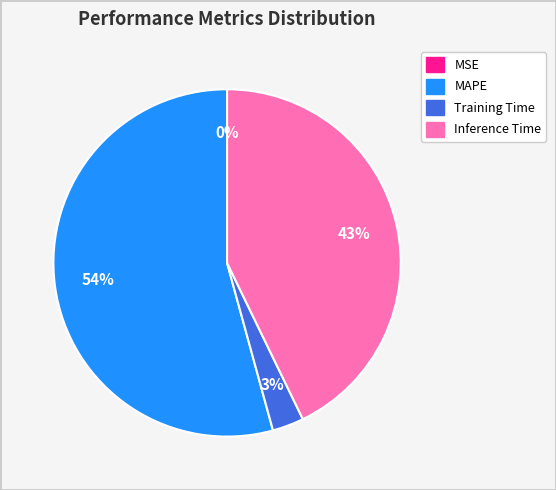

To the nearest percent, what is the difference between the largest and smallest slice percentages?

54%